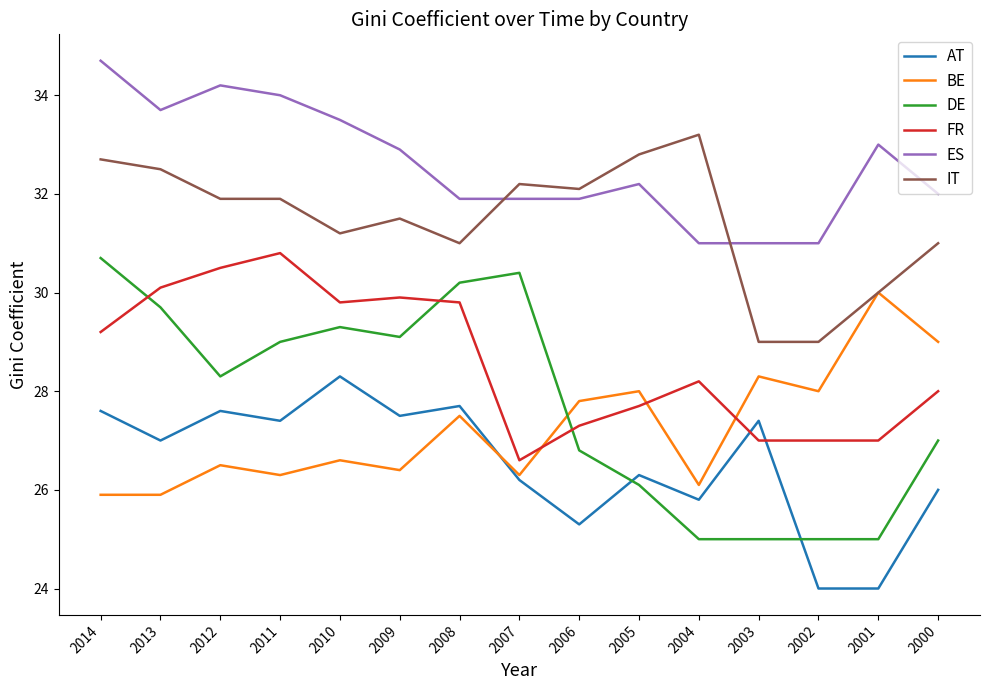

Where do BE and AT first cross each other?

2008 and 2007